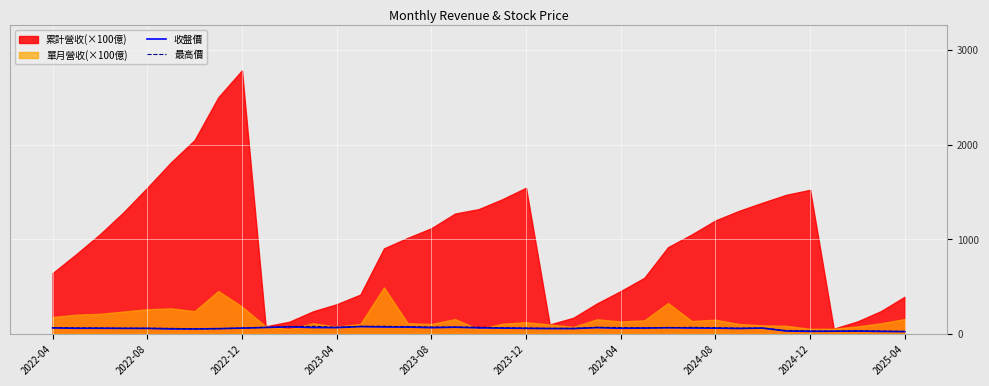

The 最高價 series shows 69.2 at 17. True or false?

True